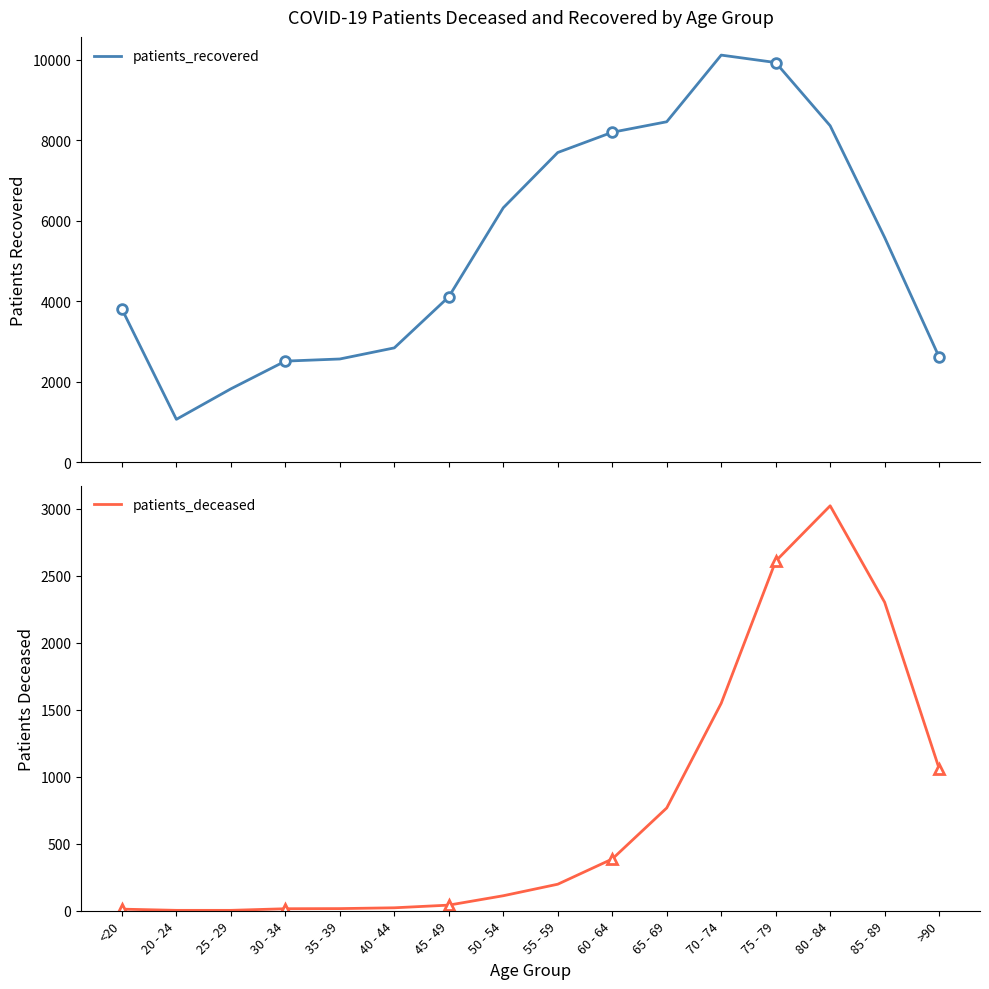

Is it true that patients_recovered equals 2610 at >90?

True